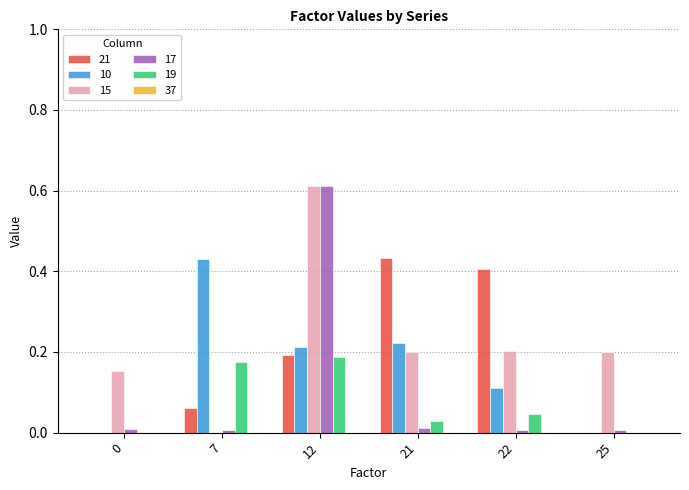

At which label does 15 reach its peak?

12